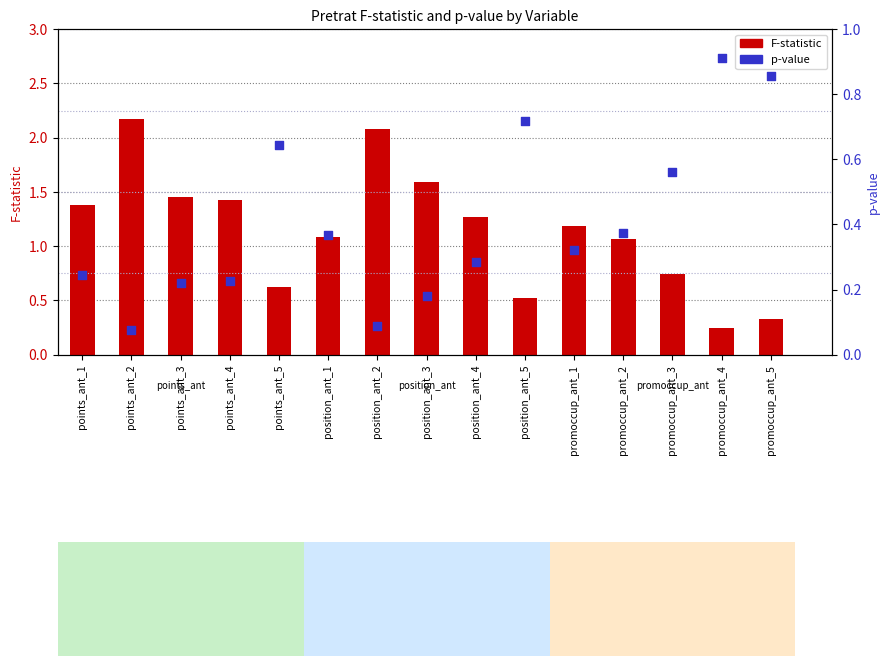

At how many categories does at least one series exceed 0?

15